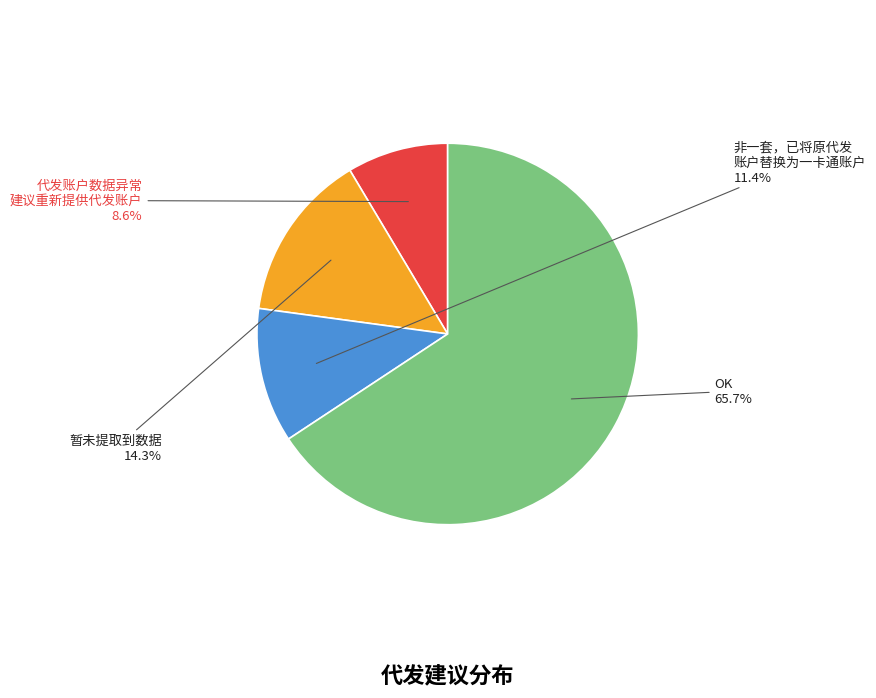

Count the number of slices in the pie.

4